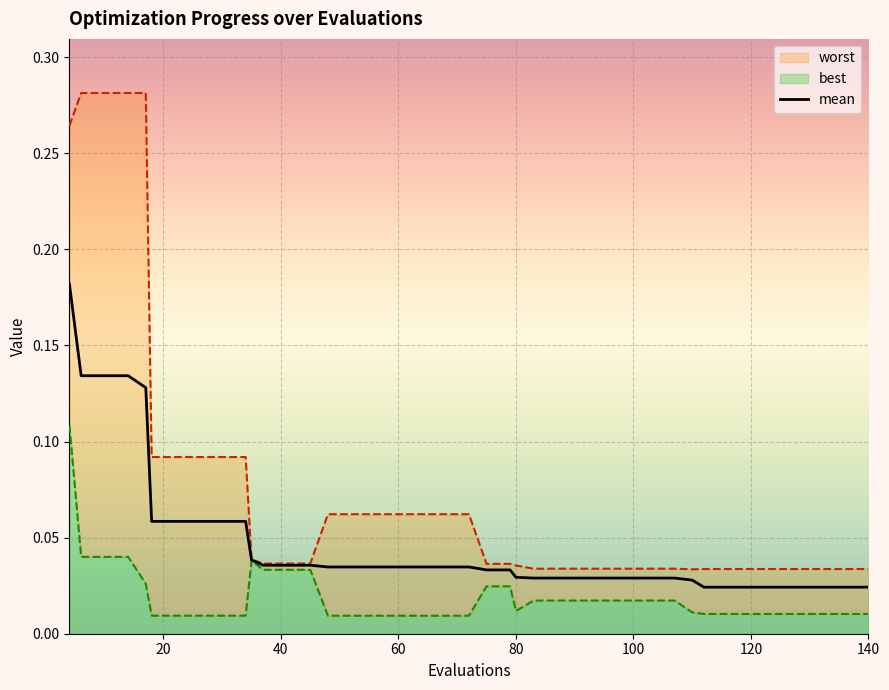

What is the total value across all series at 26?

0.2